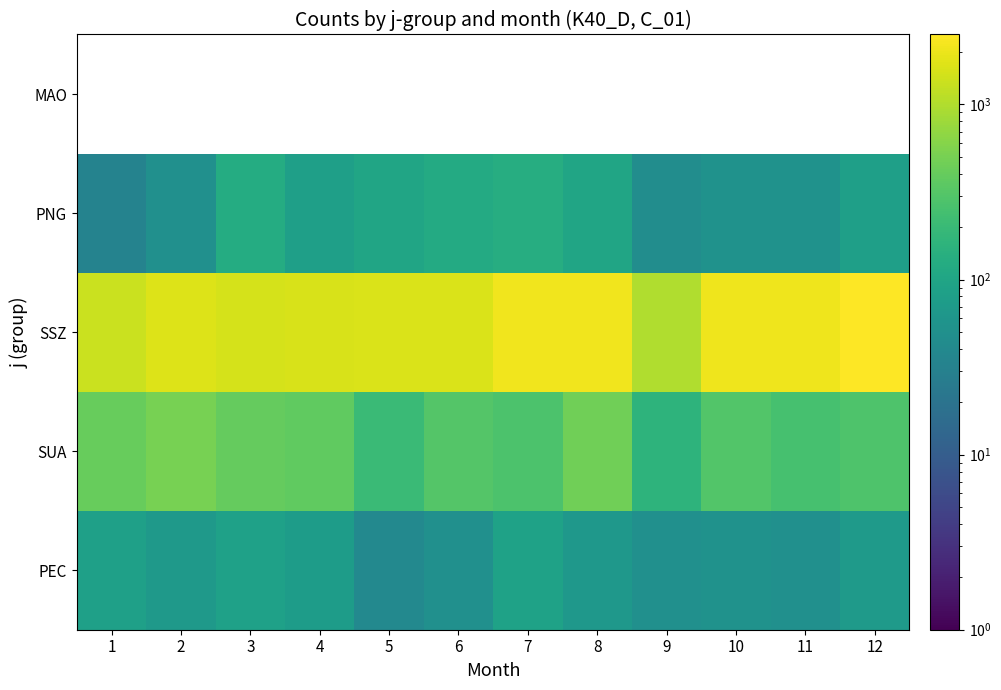

Rank the series by their average value, from highest to lowest.

SSZ, PNG, MAO, SUA, PEC